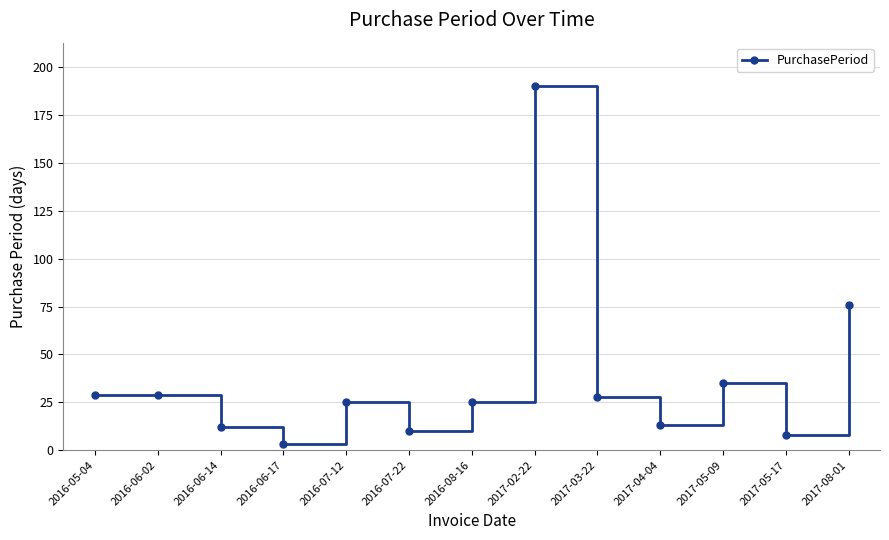

What is the ratio of the value at 2017-04-04 to the value at 2016-08-16?

0.5